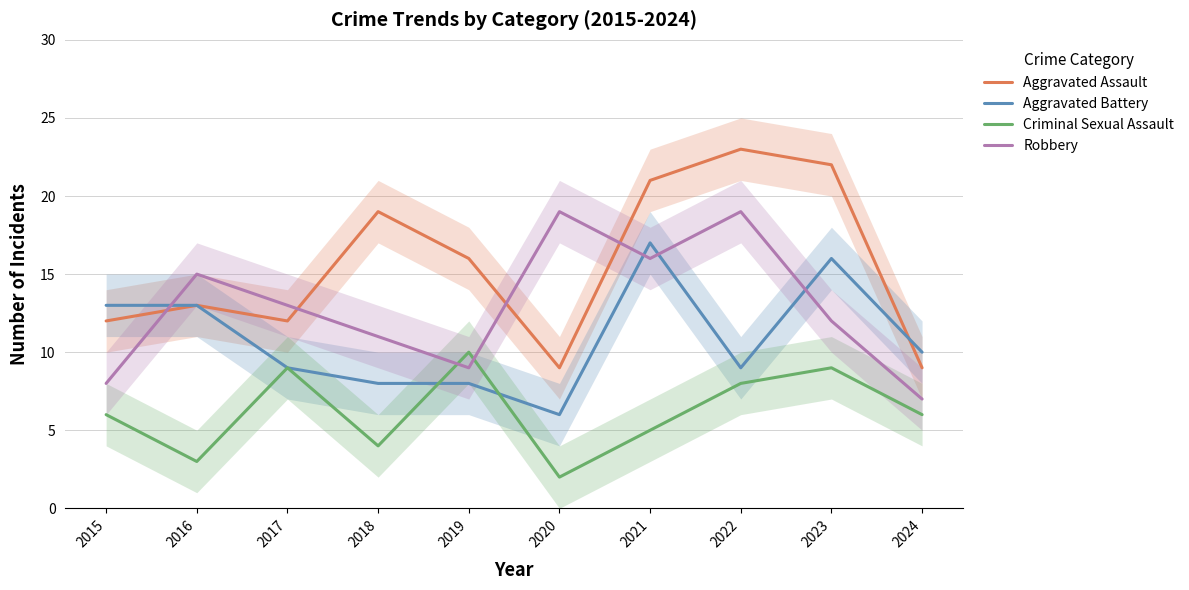

Which series has the largest total across all categories?

Aggravated Assault